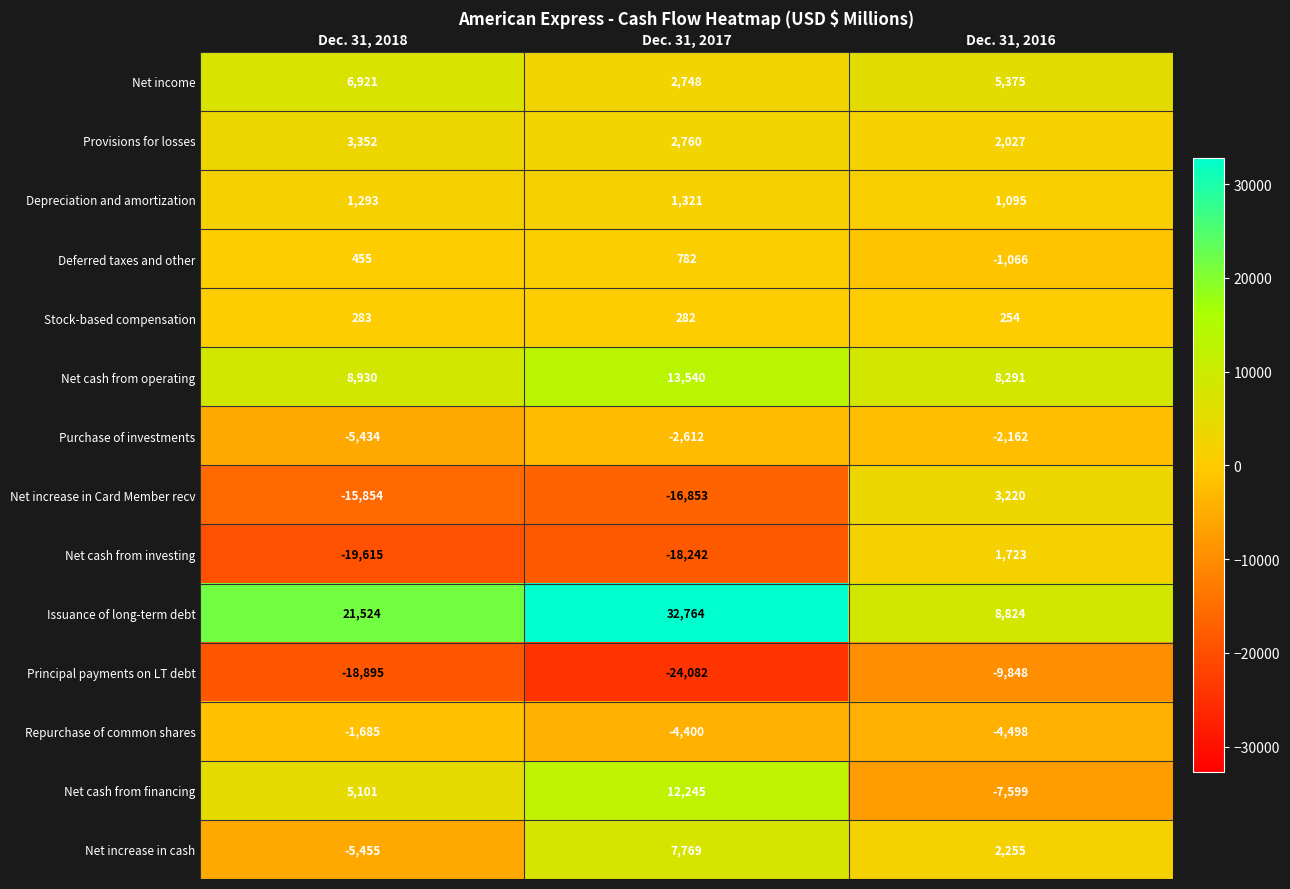

What is the sum of the Net cash from financing values at Dec. 31, 2017 and Dec. 31, 2018?

17346